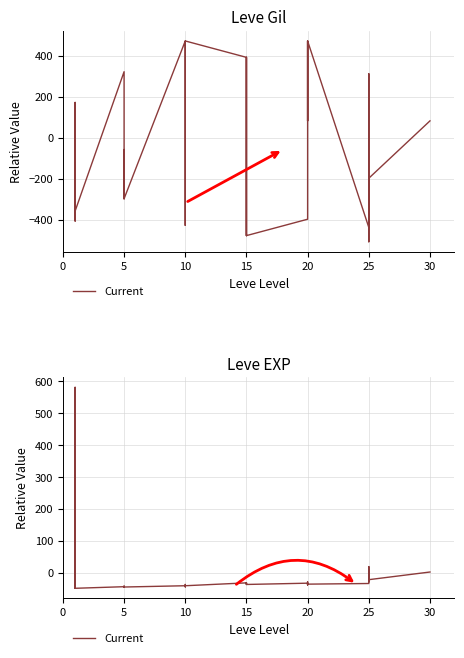

What is the difference between the maximum and minimum values?

629.0